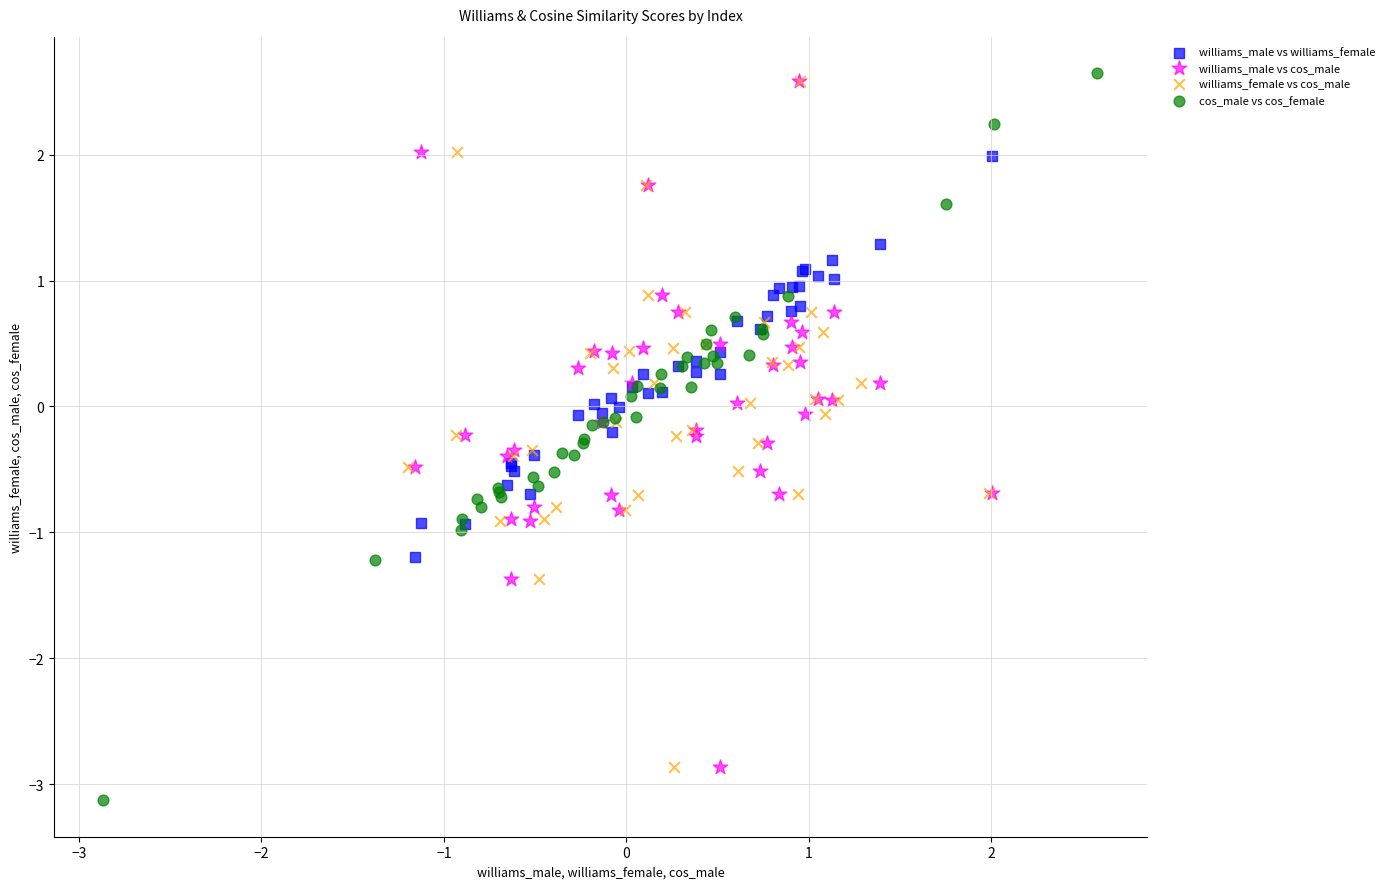

Which series contains the lowest Y value?

cos_male vs cos_female